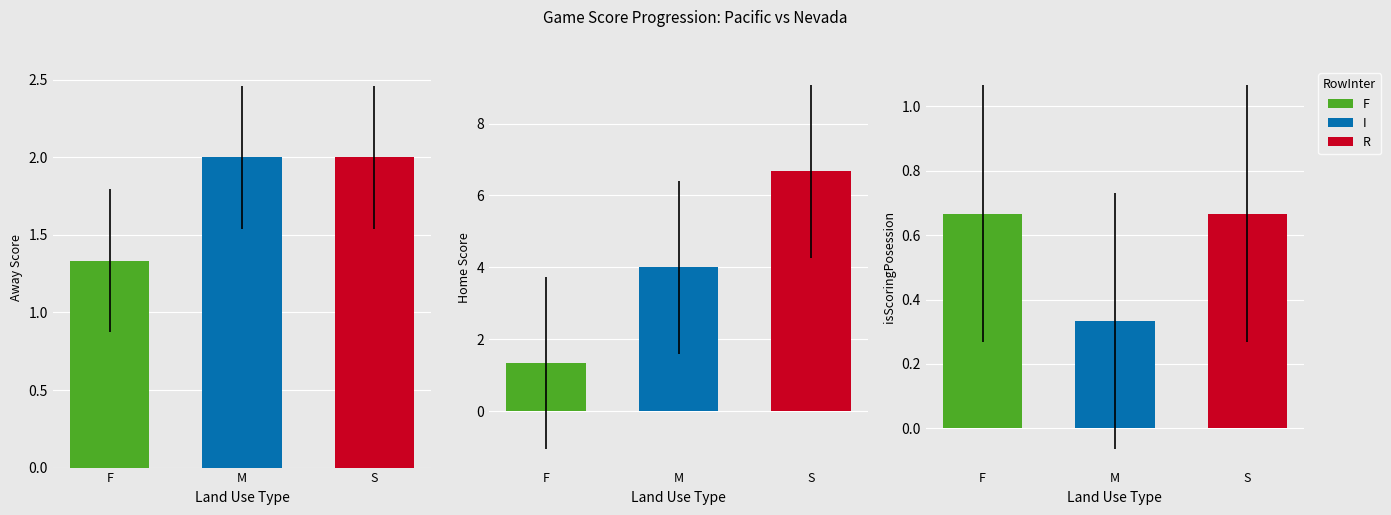

What is the value of the Away Score bar at the 3rd from the left?

2